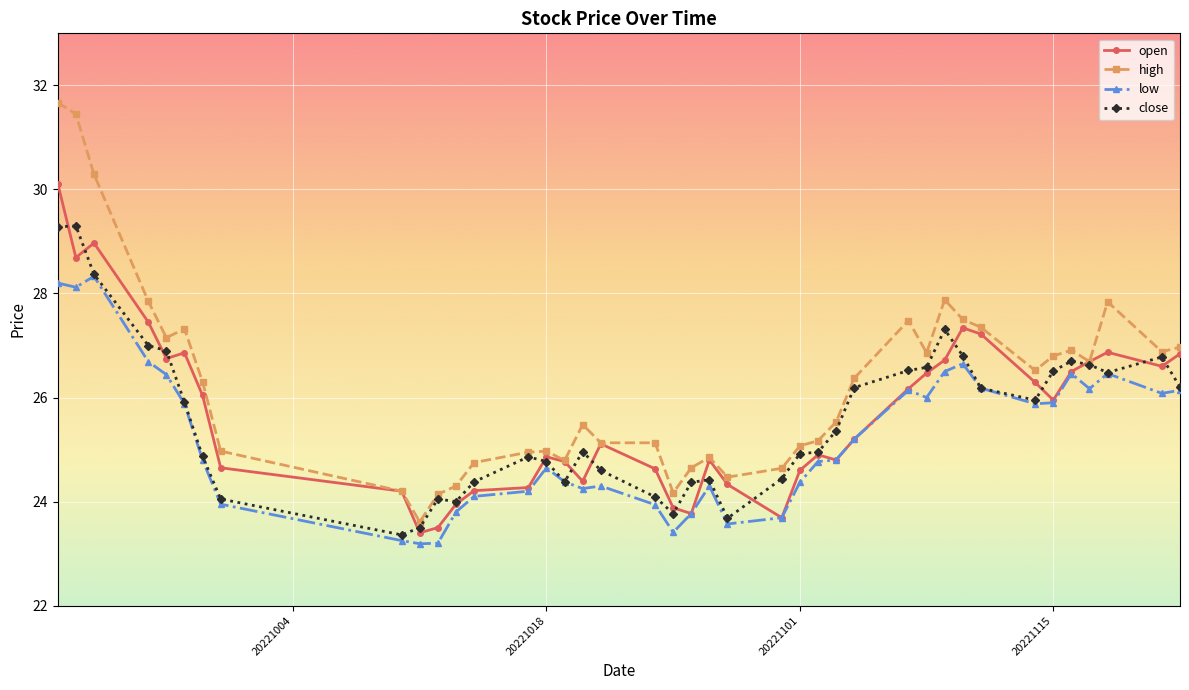

What is the maximum value for open?

30.1